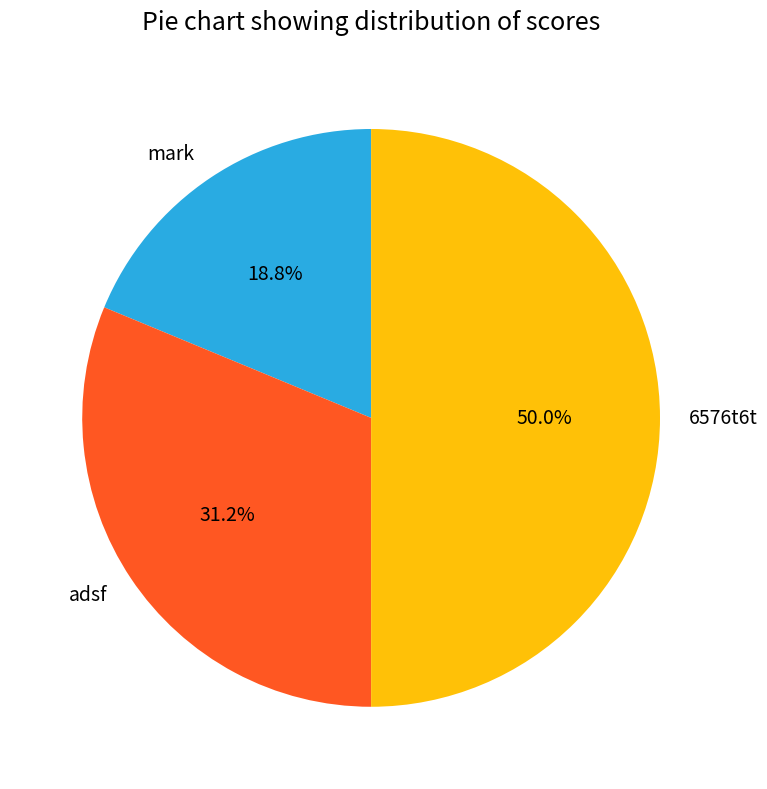

What is the ratio of the value at mark to the value at 6576t6t?

0.4